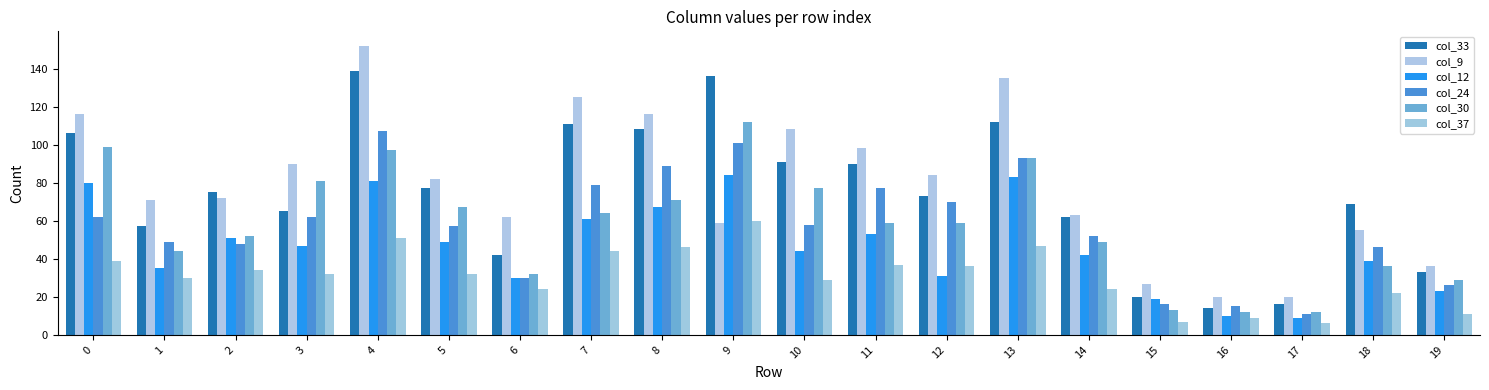

What is the sum of all col_37 values?

620